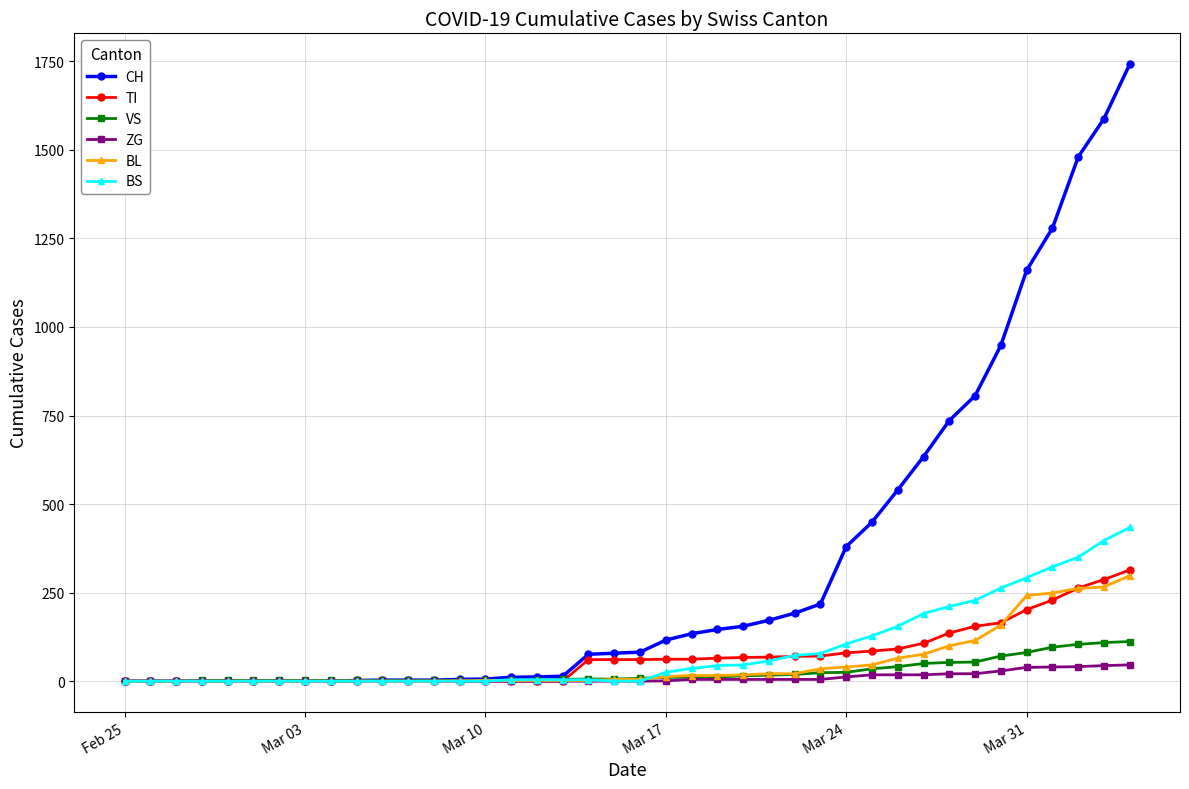

Which series has the largest total across all categories?

CH